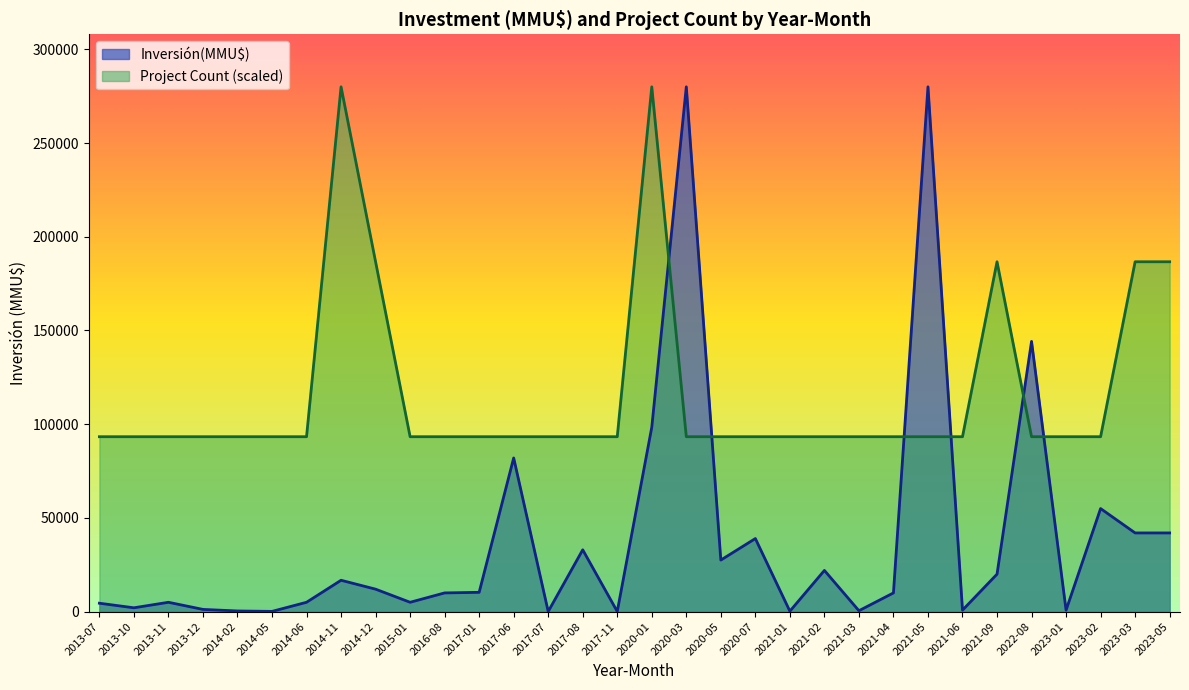

Which series ends up on top after the final intersection of Inversión(MMU$) and Project Count (scaled)?

Project Count (scaled)